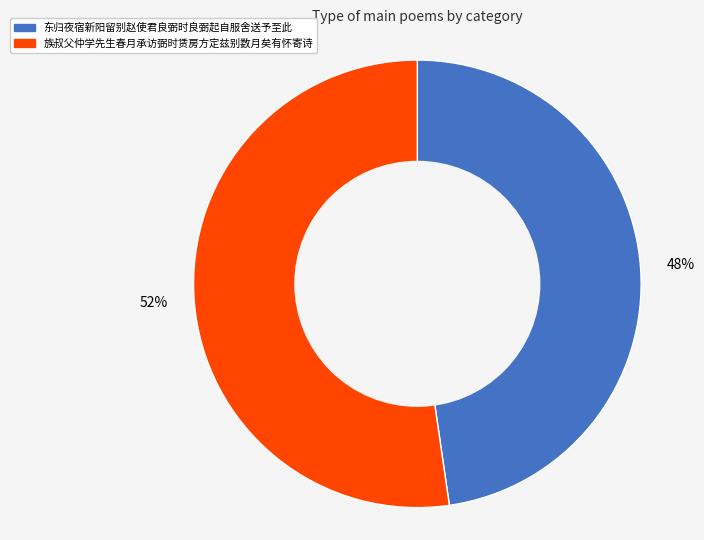

To the nearest percent, what is the combined percentage of 东归夜宿新阳留别赵使君良弼时良弼起自服舍送予至此 and 族叔父仲学先生春月承访弼时赁房方定兹别数月矣有怀寄诗?

100%